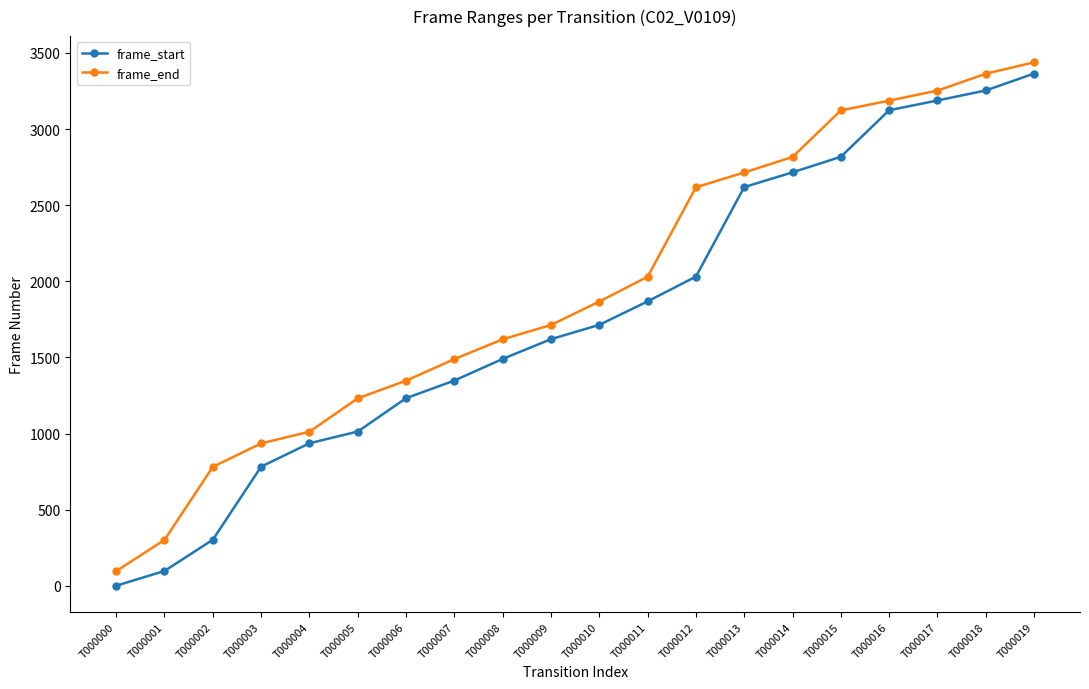

True or false: frame_end has a value of 1867 at T000010.

True